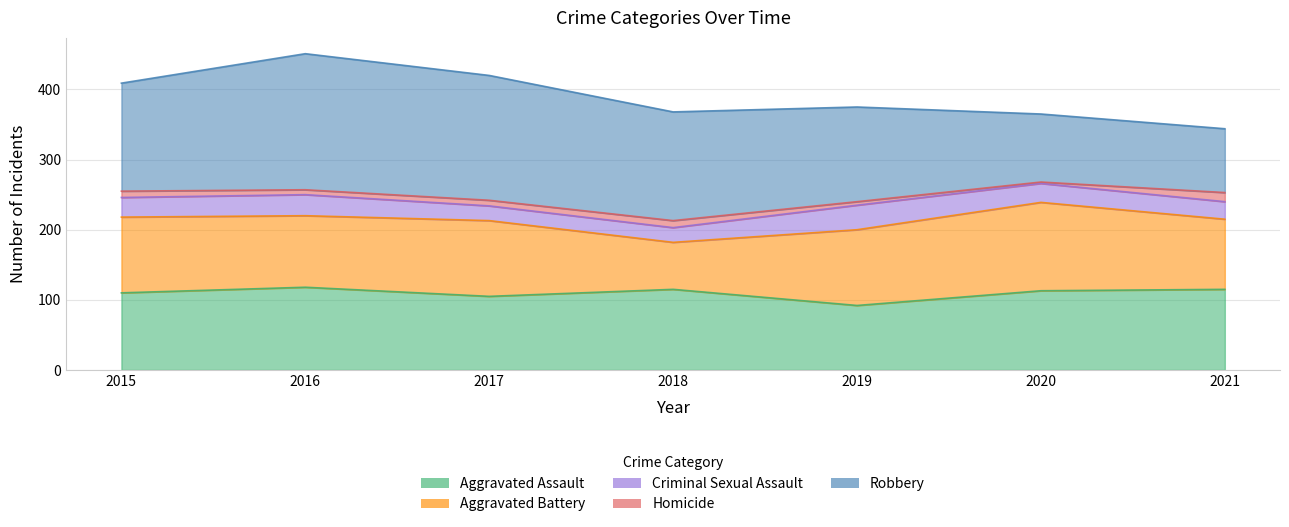

Does the chart display data point markers on the line(s)?

No